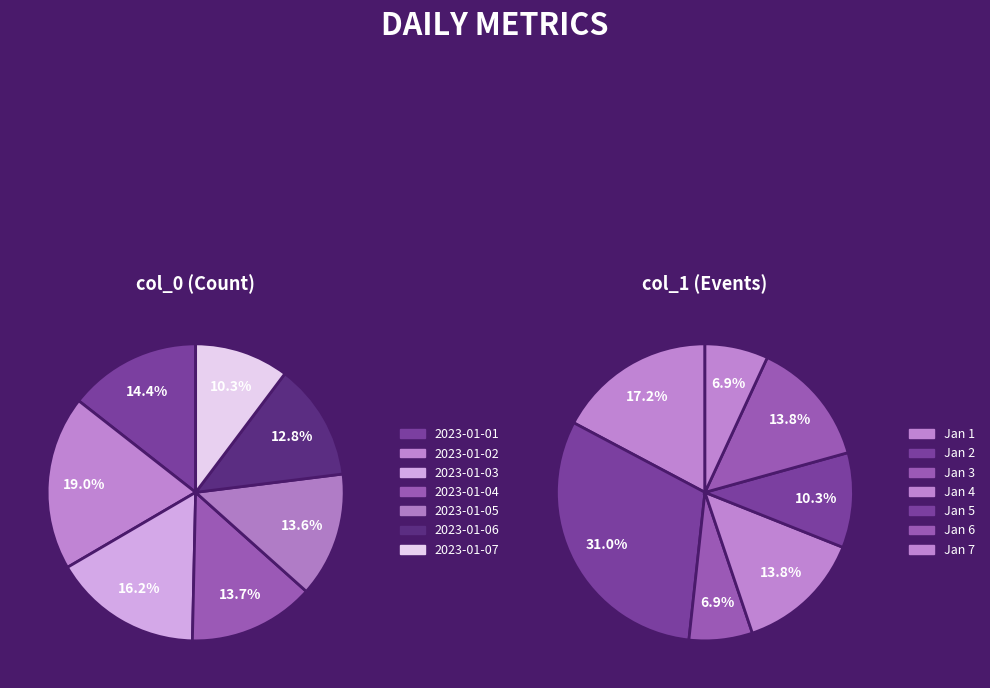

True or false: 2023-01-01 accounts for 14% of the total.

True